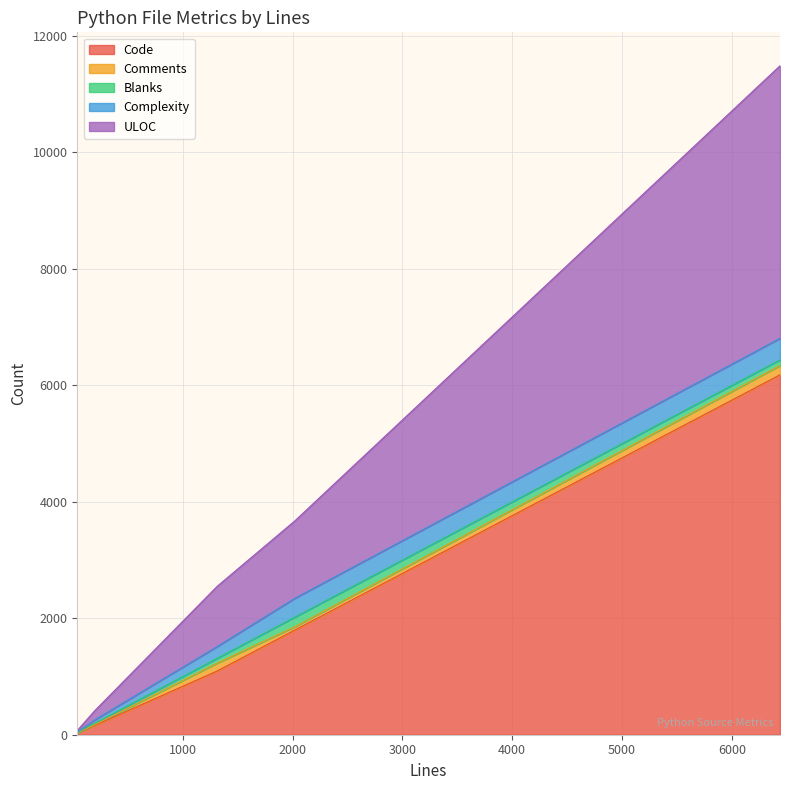

What is the difference between the ULOC values at 196 and 2020?

1172